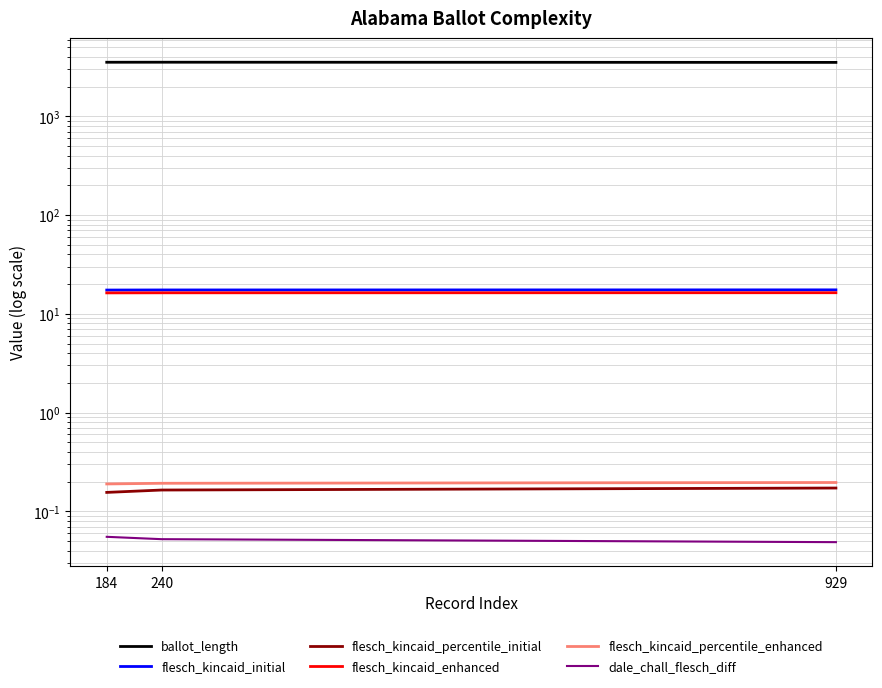

Rank the series at 929 from lowest to highest value.

dale_chall_flesch_diff, flesch_kincaid_percentile_initial, flesch_kincaid_percentile_enhanced, flesch_kincaid_enhanced, flesch_kincaid_initial, ballot_length